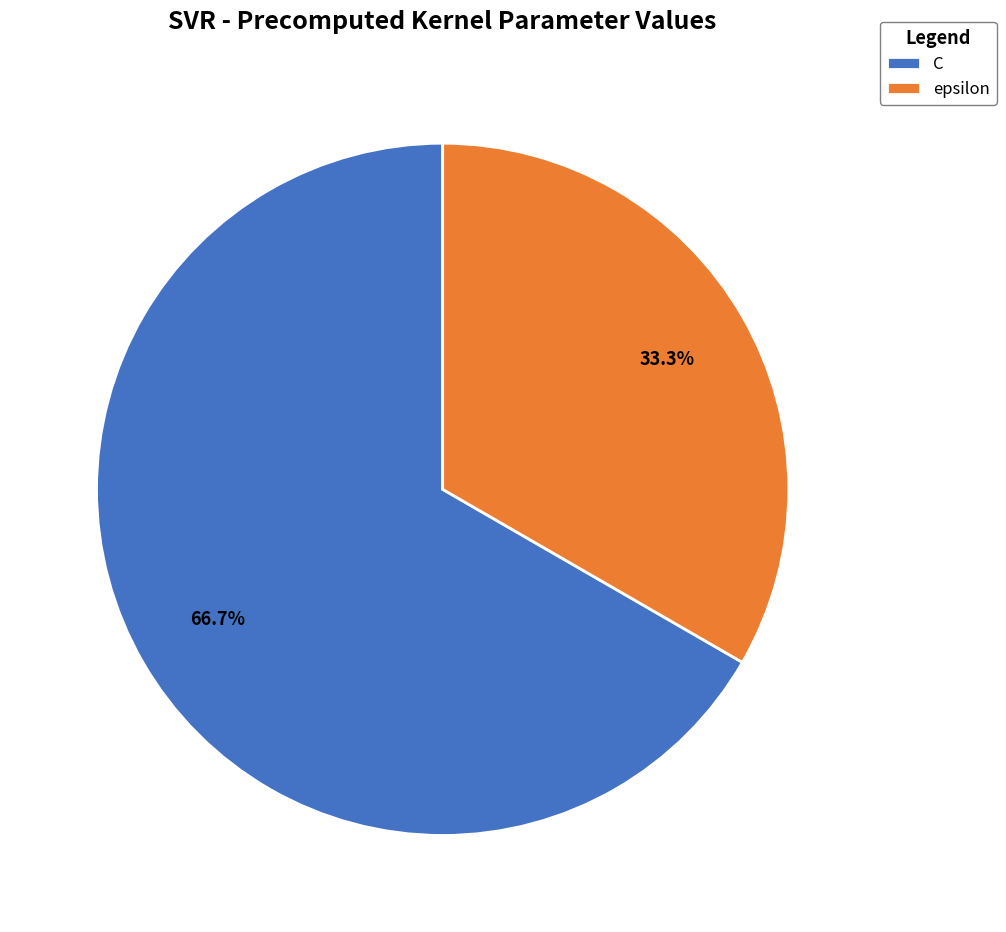

Count the number of slices in the pie.

2